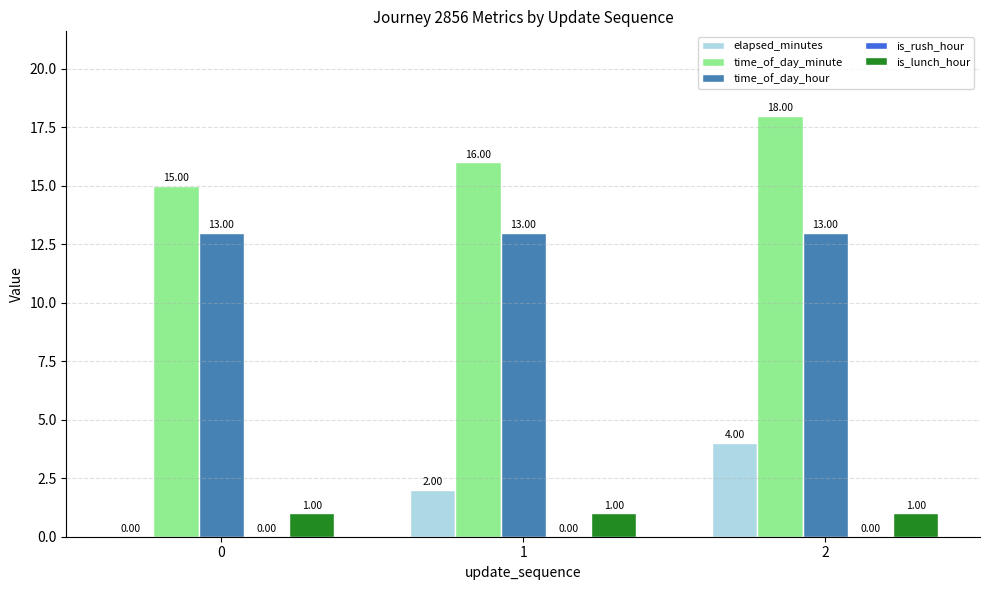

Which series has the largest range (max minus min)?

elapsed_minutes